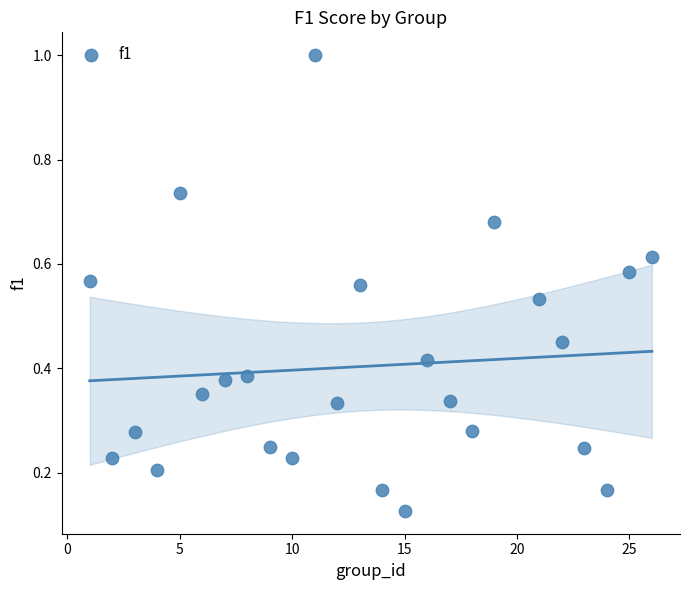

What is the range of X values (max minus min)?

25.0